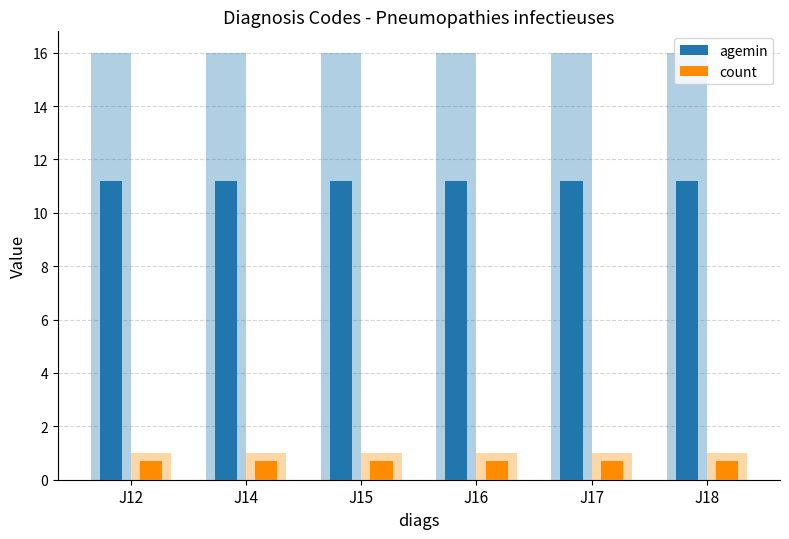

Rank the series at J17 from highest to lowest value.

agemin, count